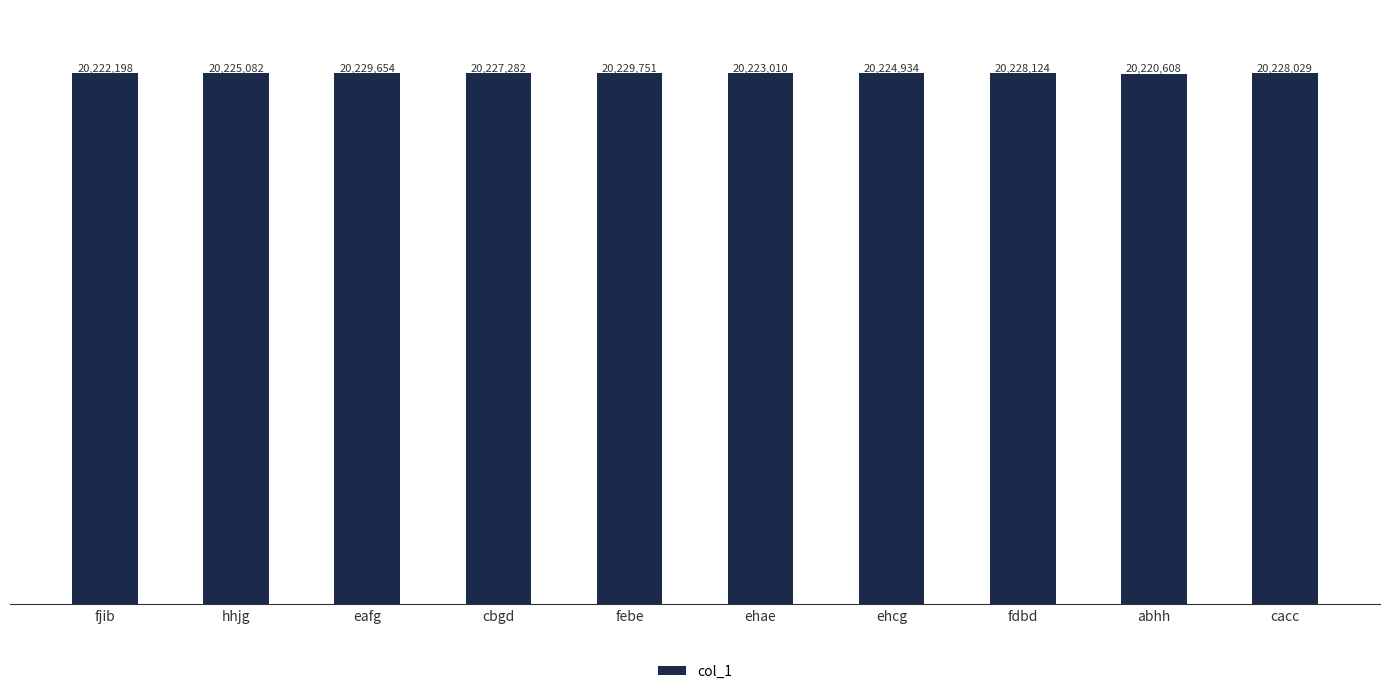

Reading left to right, list all the values displayed in this chart.

fjib=20222198	hhjg=20225082	eafg=20229654	cbgd=20227282	febe=20229751	ehae=20223010	ehcg=20224934	fdbd=20228124	abhh=20220608	cacc=20228029